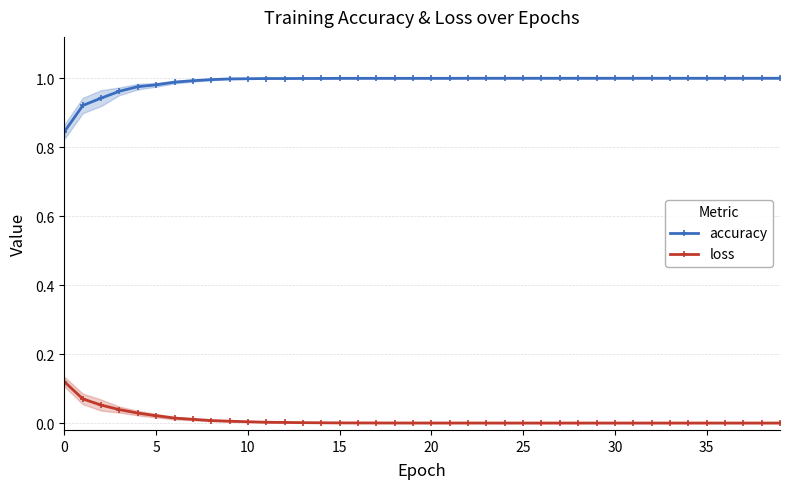

List the series in order of their overall mean, lowest first.

loss, accuracy